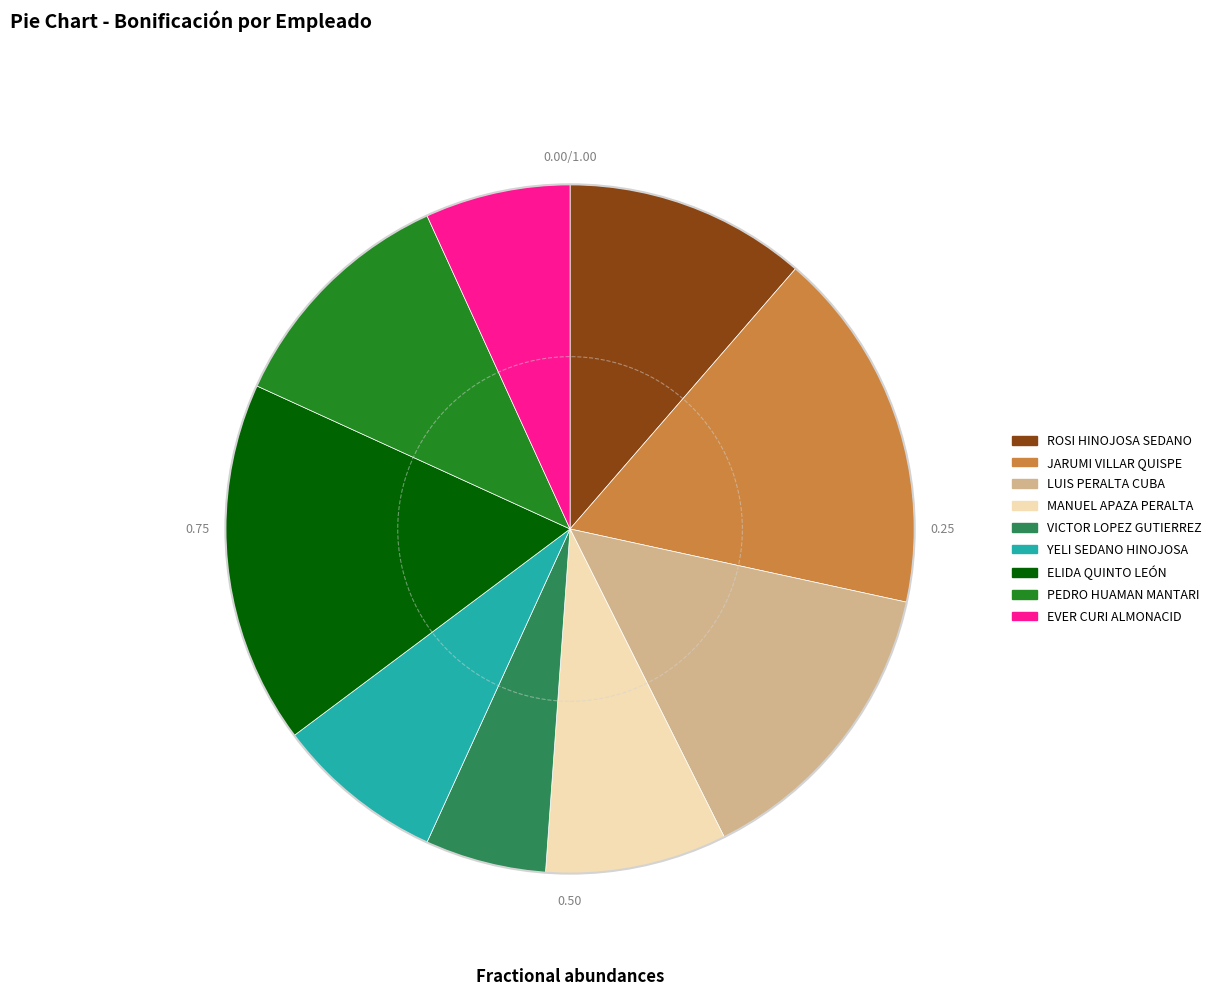

Is the sum of MANUEL APAZA PERALTA and ROSI HINOJOSA SEDANO greater than half?

No